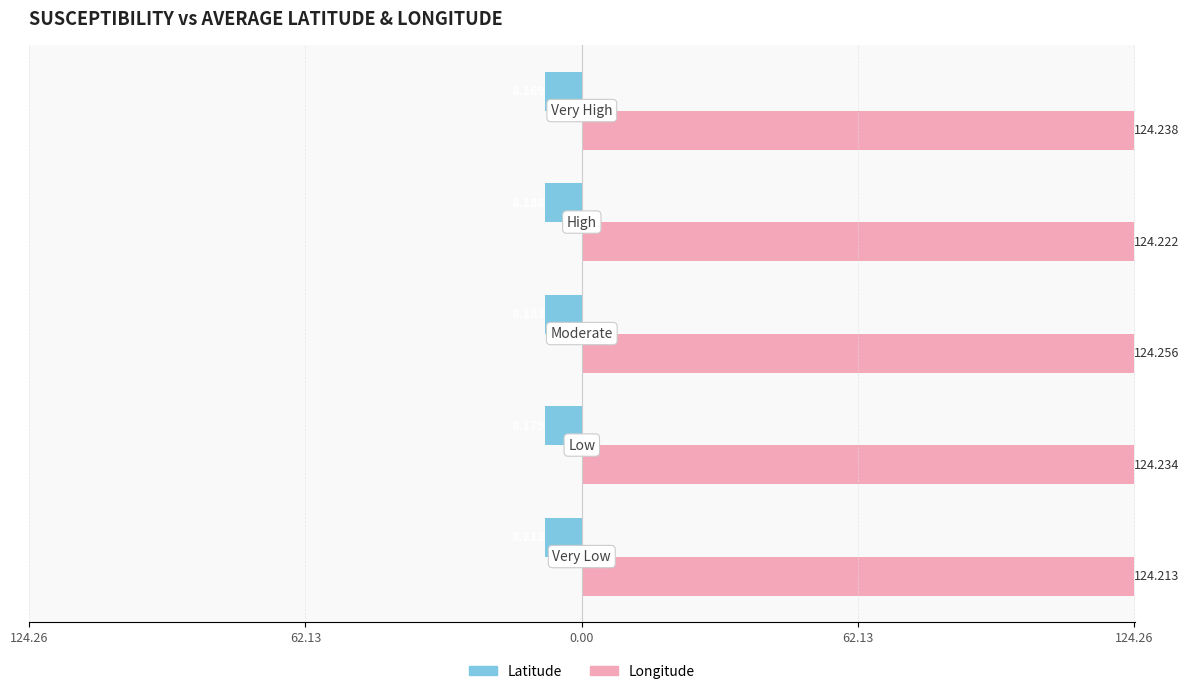

What is the average value of the Latitude series?

-8.2